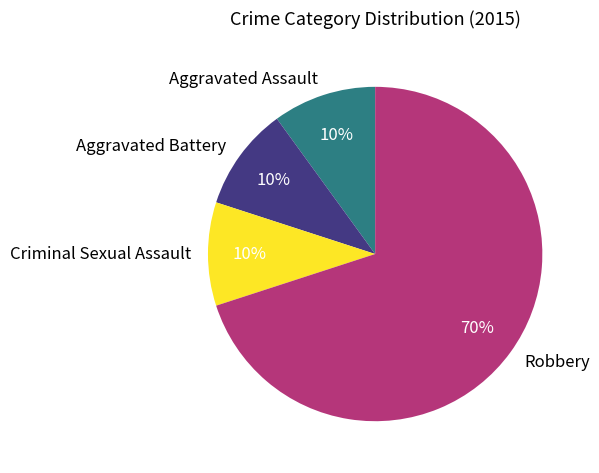

To the nearest percent, what is the difference between the largest and smallest slice percentages?

60%